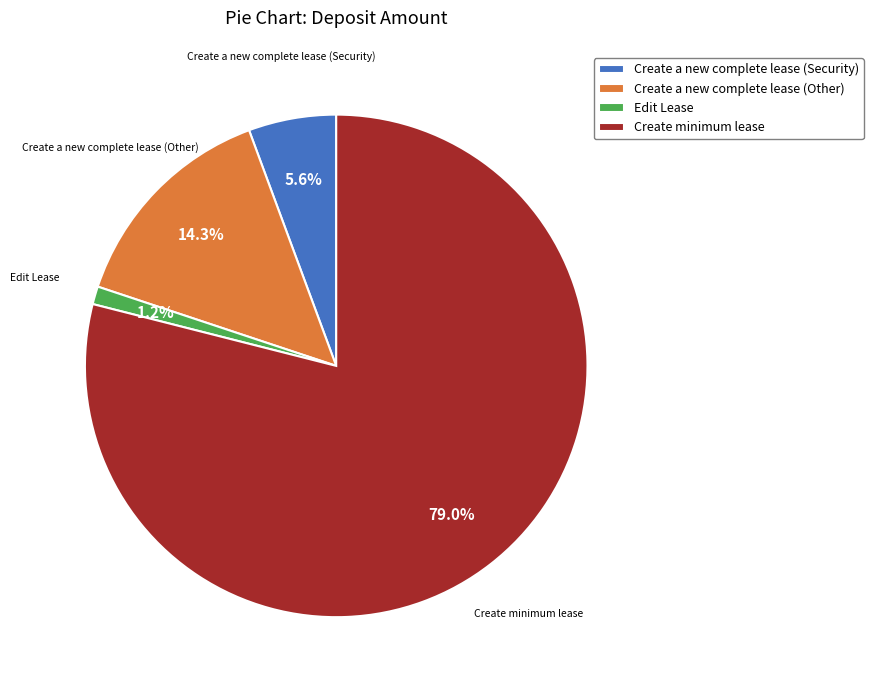

Combined, do Create a new complete lease (Other) and Create a new complete lease (Security) account for over 50%?

No